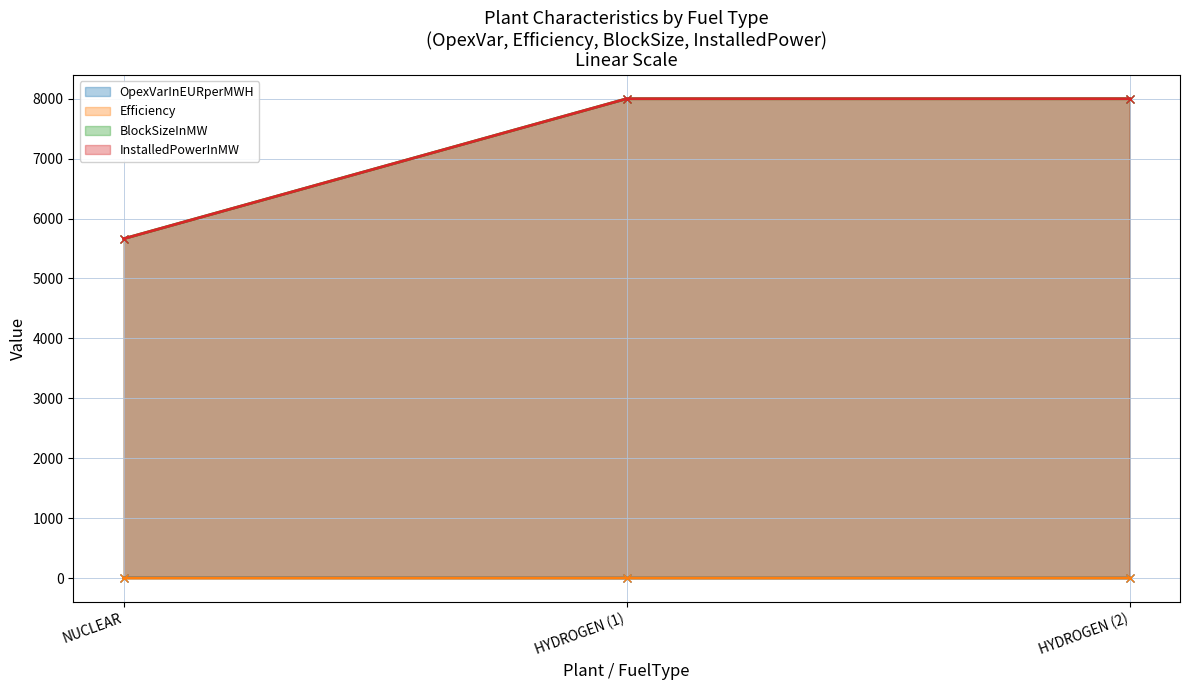

At HYDROGEN (2), list the series in order from largest to smallest.

BlockSizeInMW, InstalledPowerInMW, OpexVarInEURperMWH, Efficiency